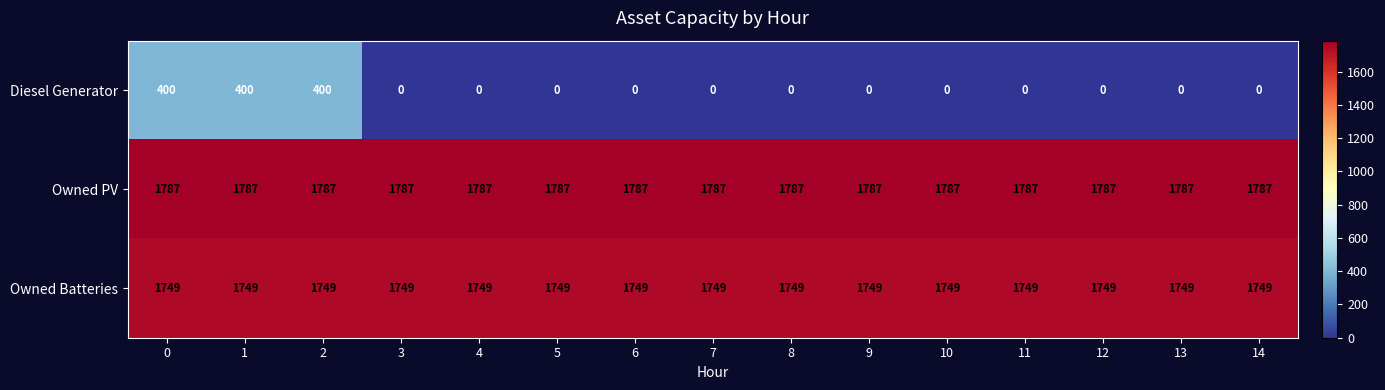

The Owned Batteries series shows 1749 at 10. True or false?

True